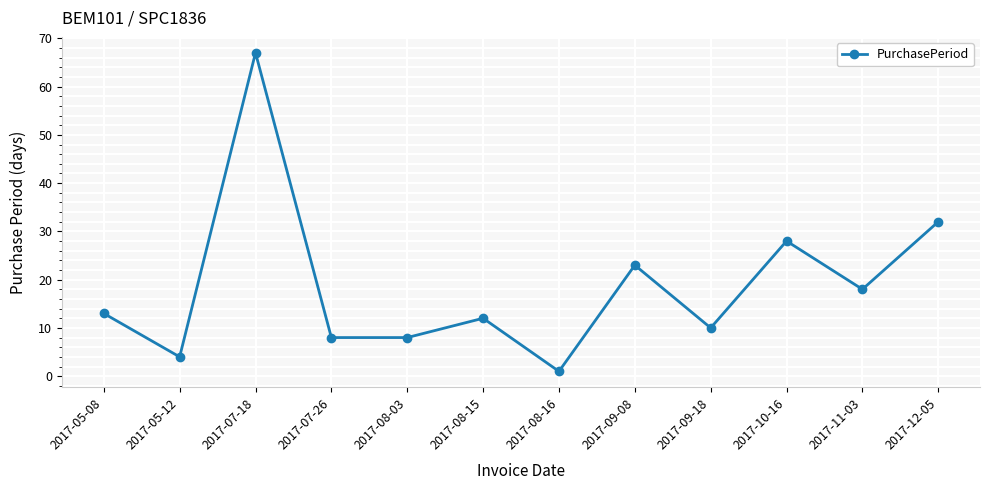

What is the label of the 9th point from the left?

2017-09-18